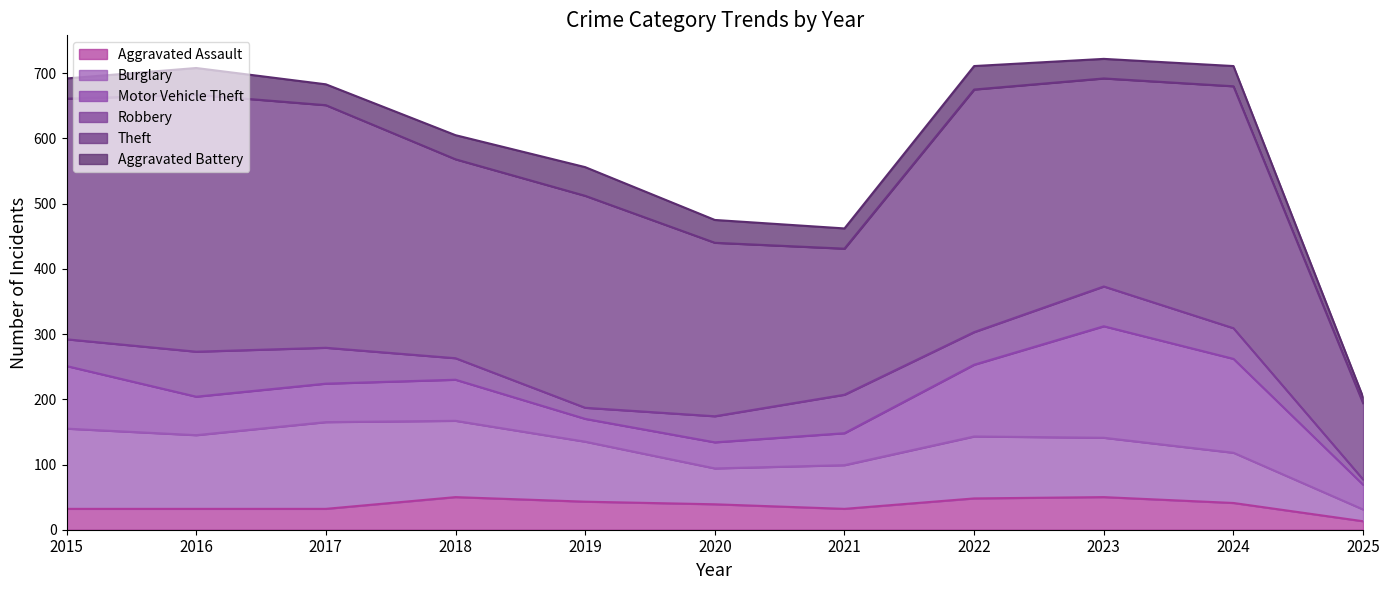

How many times do Aggravated Battery and Aggravated Assault cross each other?

3